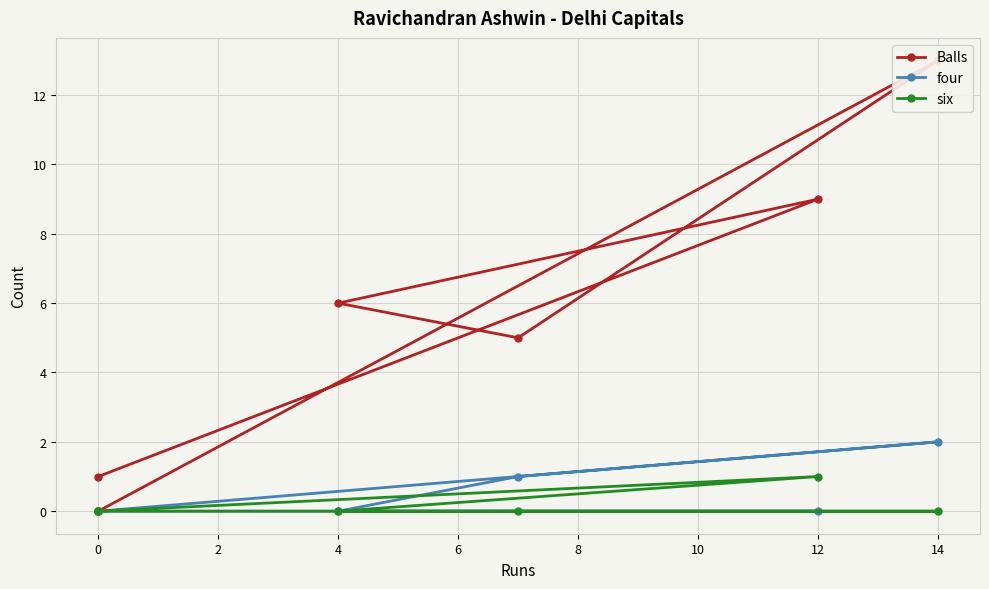

How many lines are shown in the chart?

3